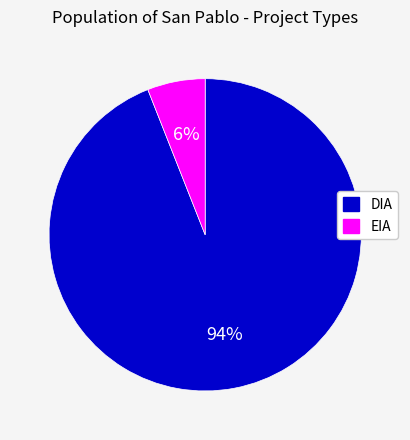

To the nearest percent, what percentage of the pie is DIA?

94%